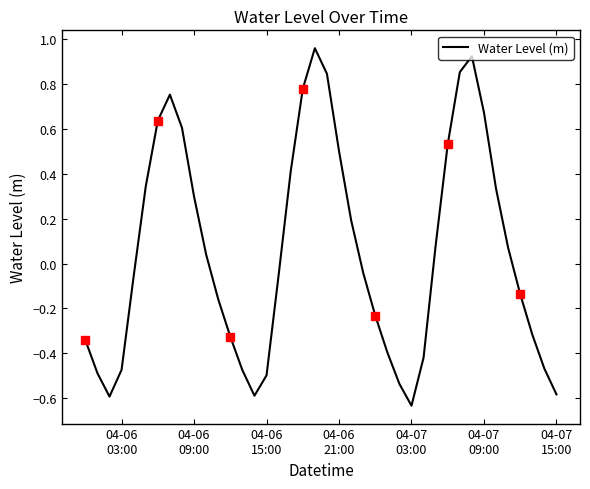

True or false: the data has more than 2 interior local peaks.

True